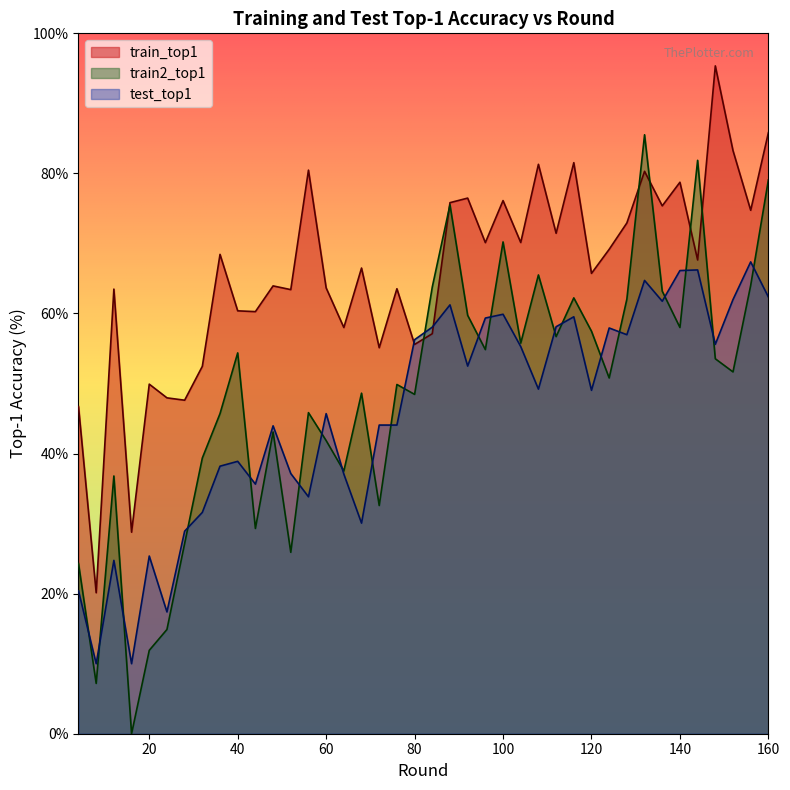

Which series has the largest range (max minus min)?

train2_top1